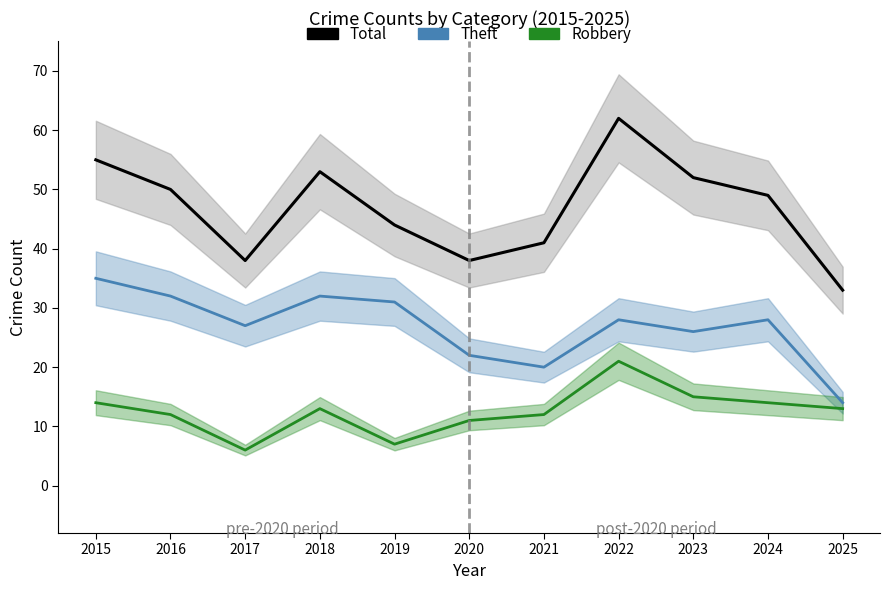

True or false: Theft and Robbery intersect in this chart.

False